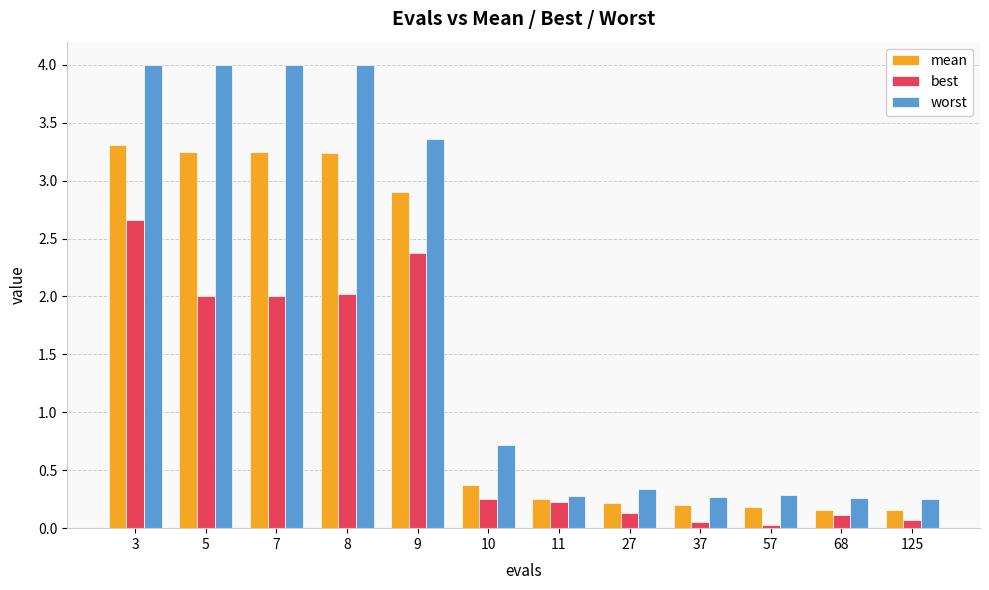

What is the maximum value for mean?

3.3